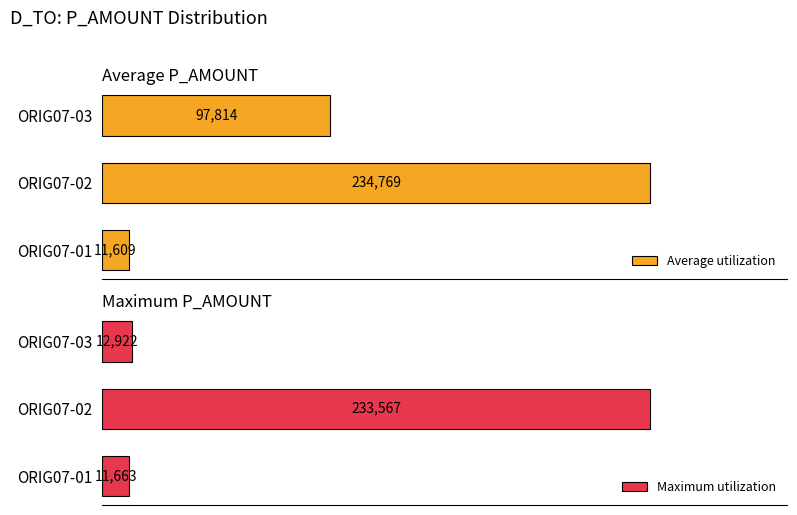

What is the maximum value for Maximum utilization?

233567